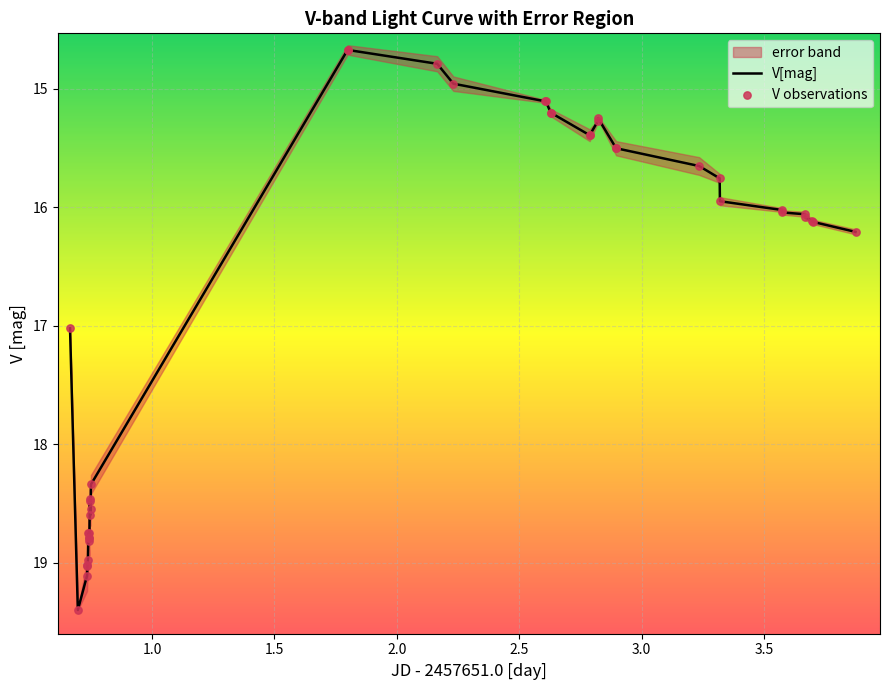

Which series reaches the maximum Y coordinate?

V[mag]